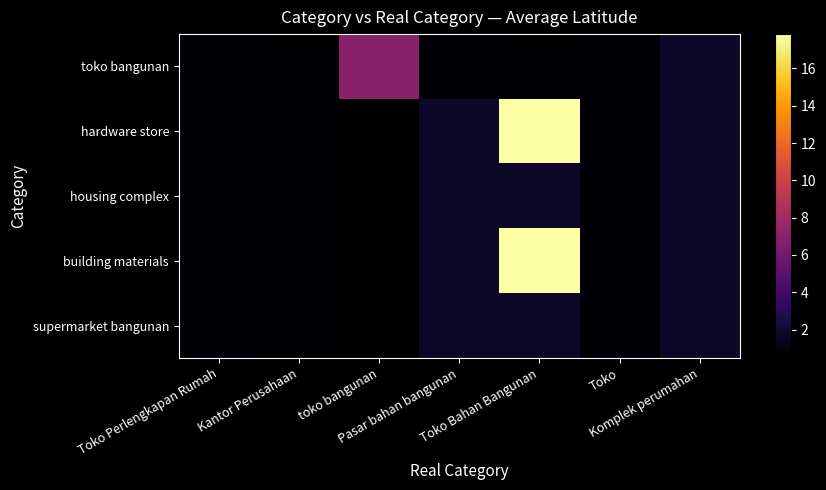

Which series changed the most between Toko Bahan Bangunan and Toko?

hardware store